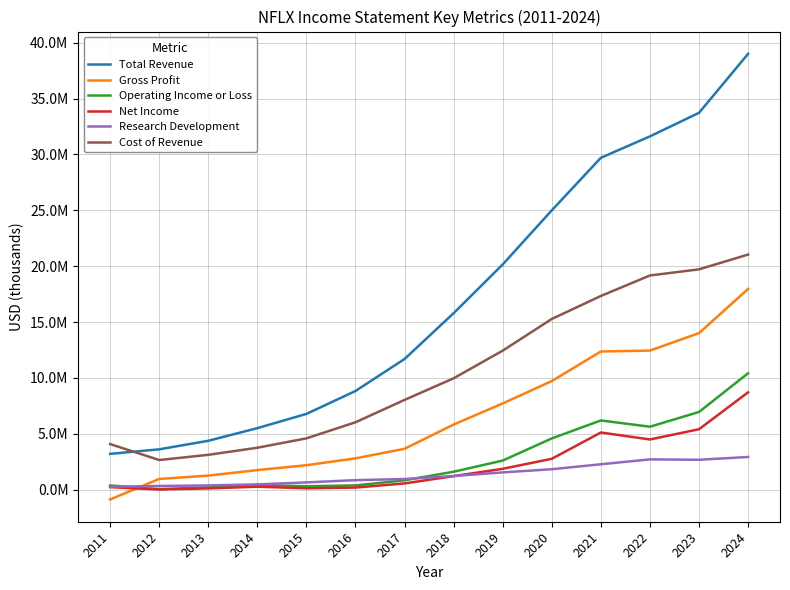

What is the value of the Total Revenue point at the 1st from the left?

3204600